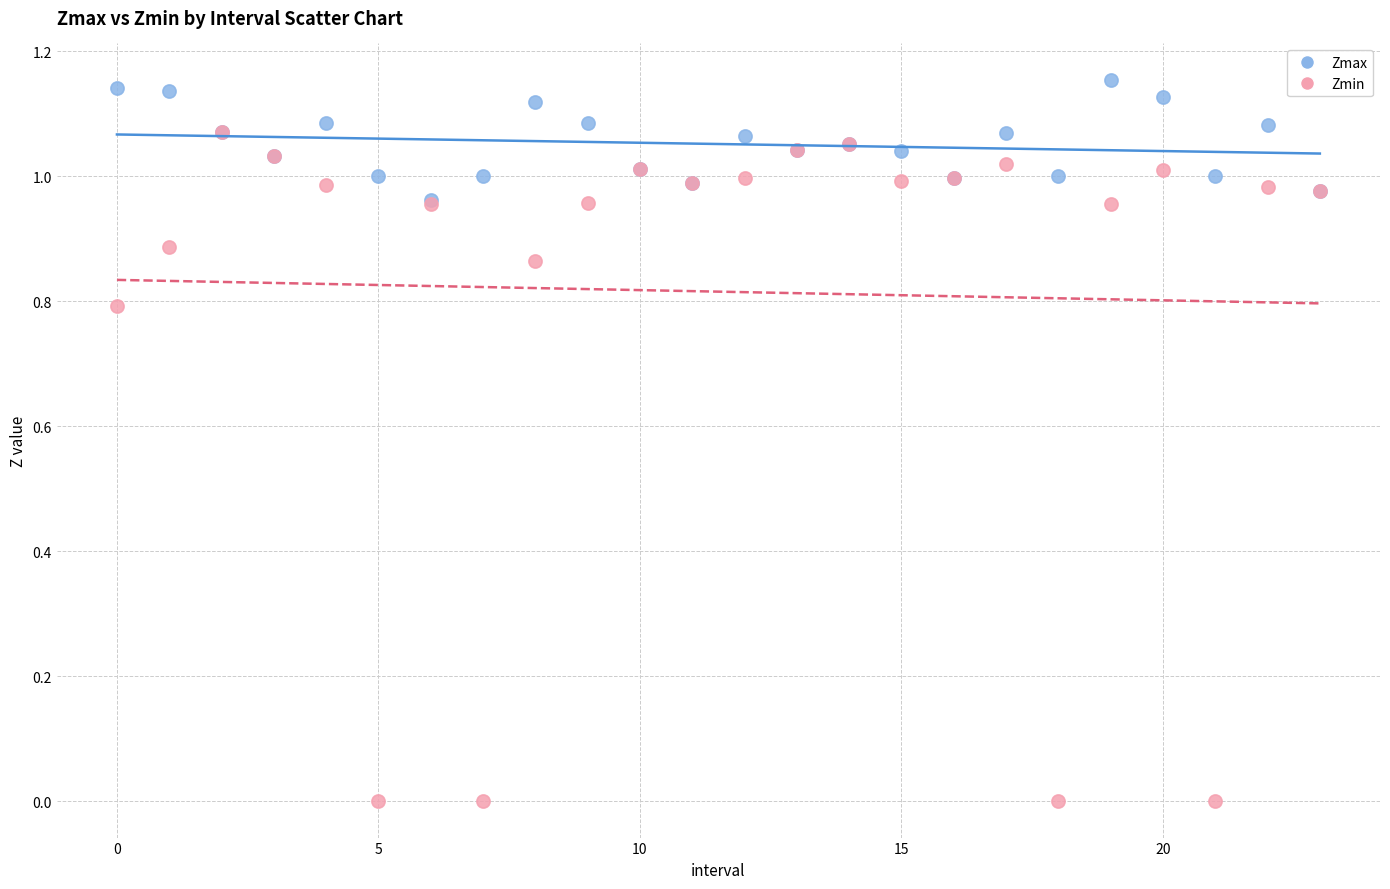

What are all the series names shown in the legend?

Zmax, Zmin